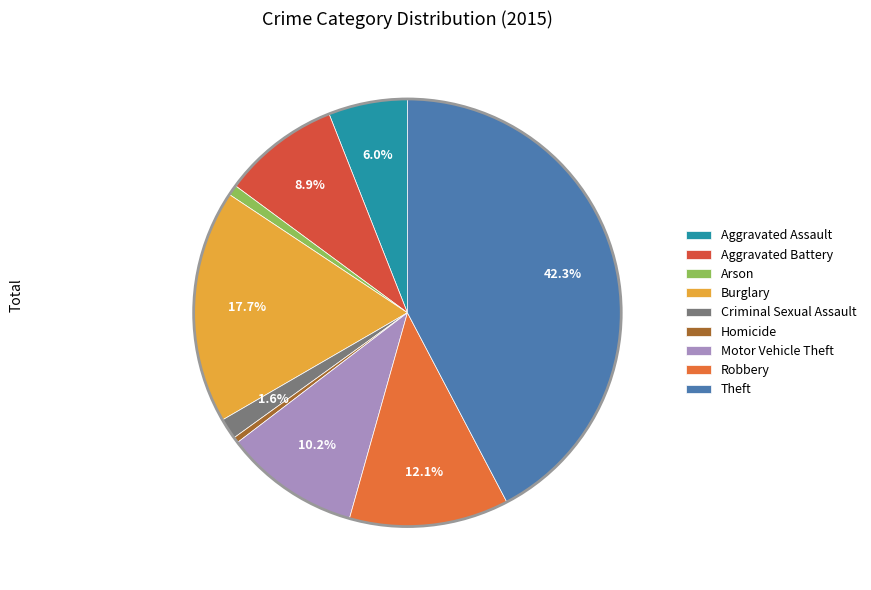

Count the number of slices in the pie.

9